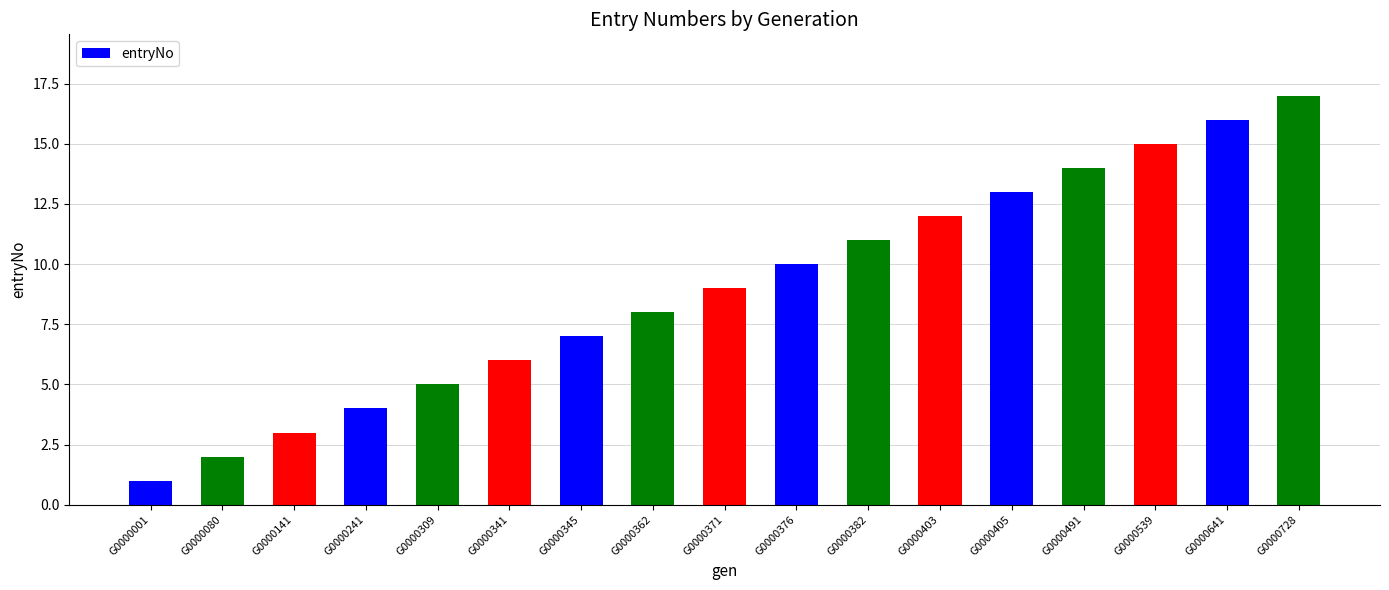

List the labels in order of value, largest first.

G0000728, G0000641, G0000539, G0000491, G0000405, G0000403, G0000382, G0000376, G0000371, G0000362, G0000345, G0000341, G0000309, G0000241, G0000141, G0000080, G0000001